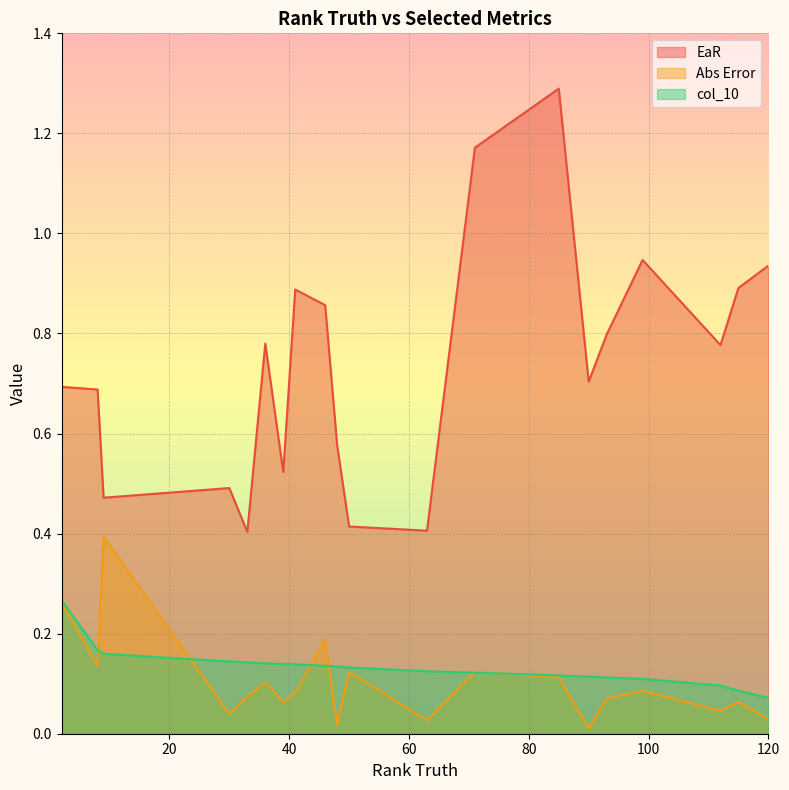

True or false: EaR and col_10 cross at least once.

False